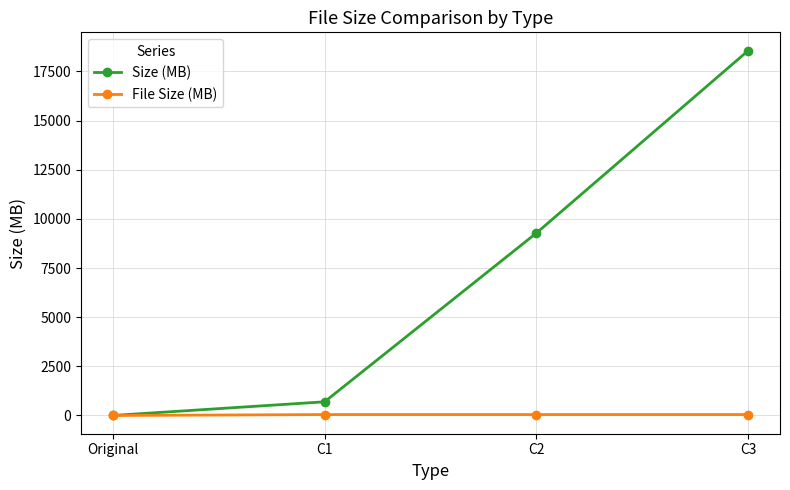

What is the difference between the second highest and minimum values in the Size (MB) series?

9279.3